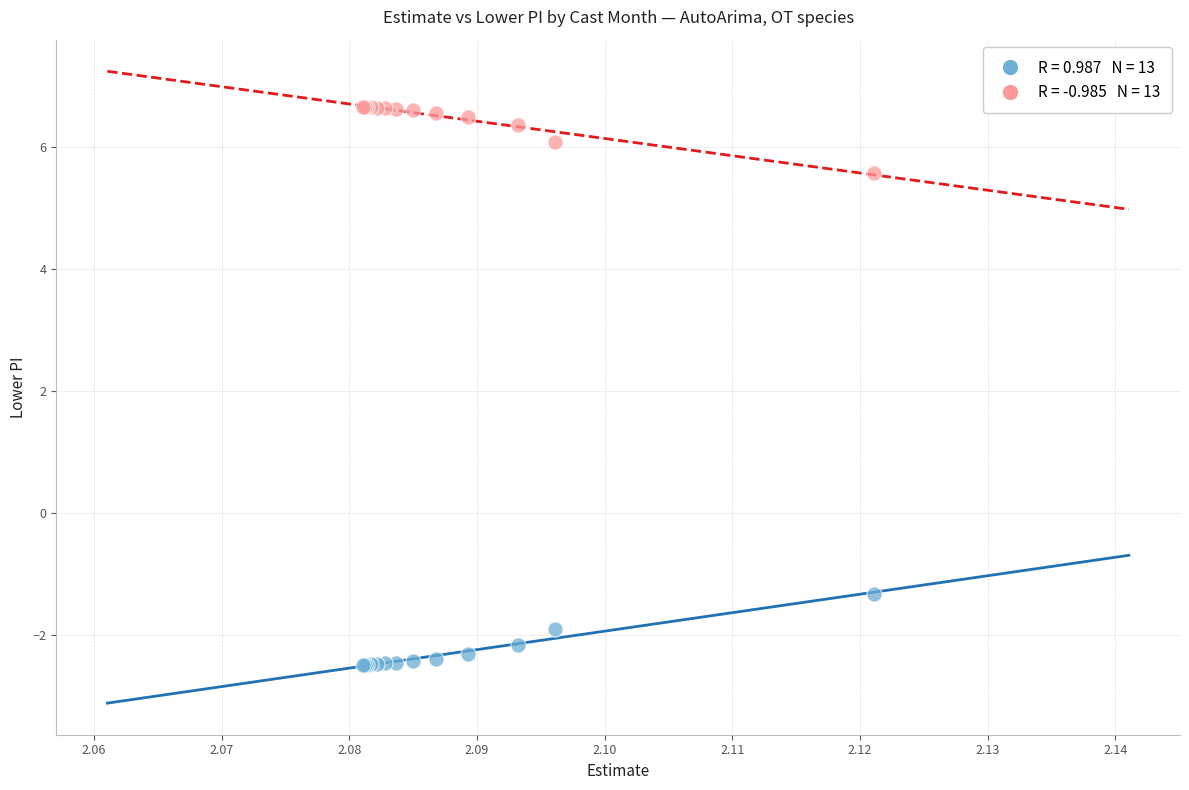

Across all series, what Y value is closest to 2?

-1.3